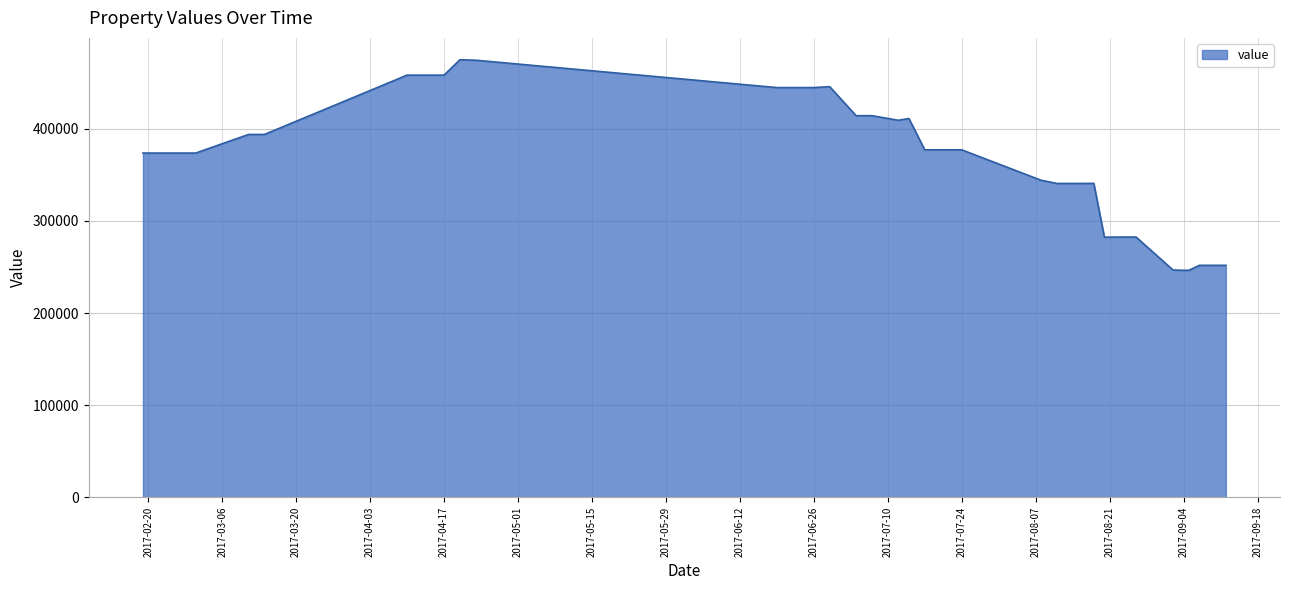

What is the difference between the maximum and minimum values?

228600